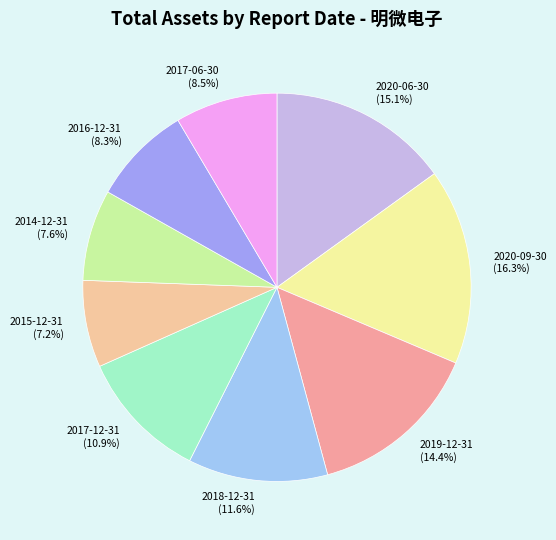

Between 2015-12-31 and 2020-06-30, which is larger?

2020-06-30